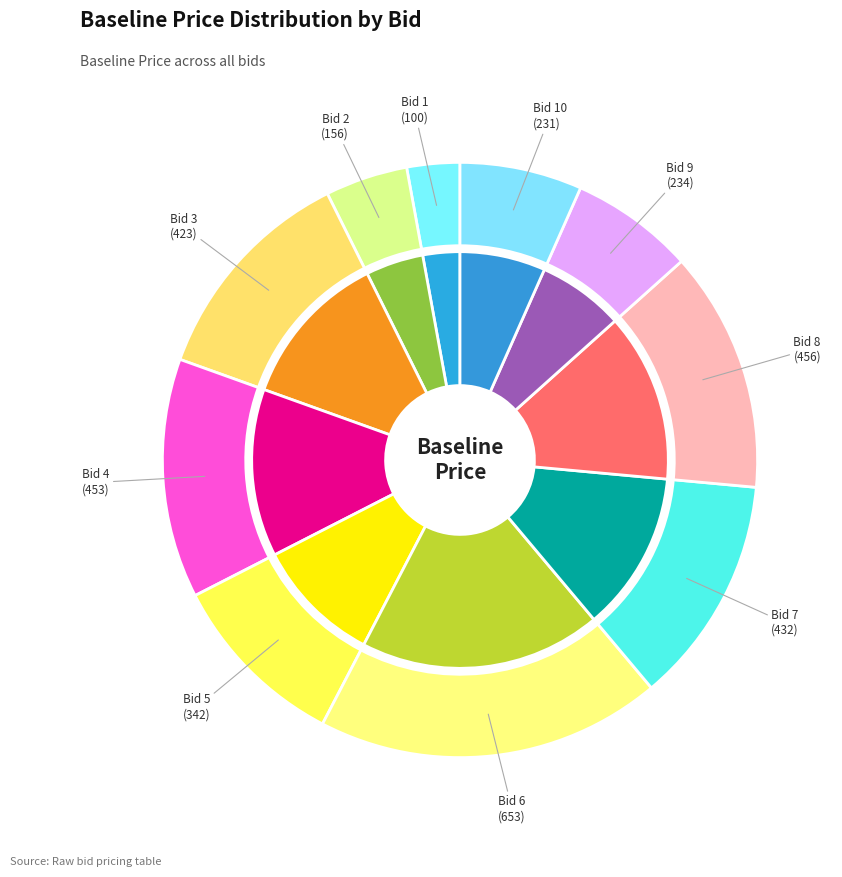

Is Bid 4 the majority of the pie?

No